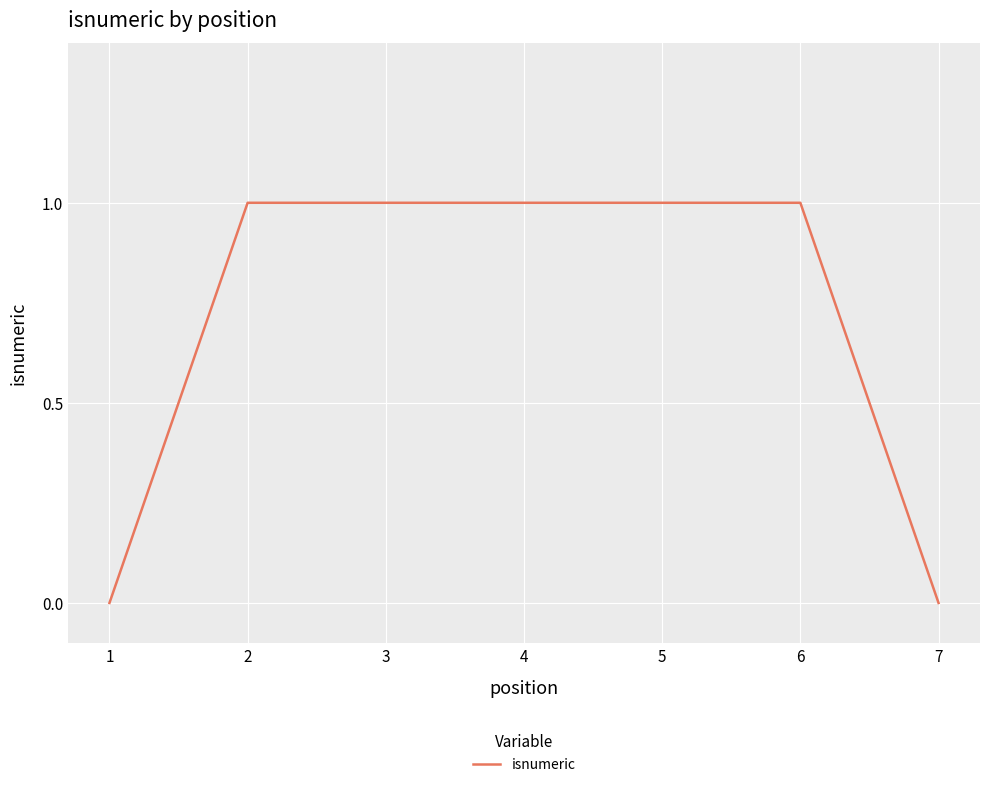

Is it true that the value at 5 is 1?

True